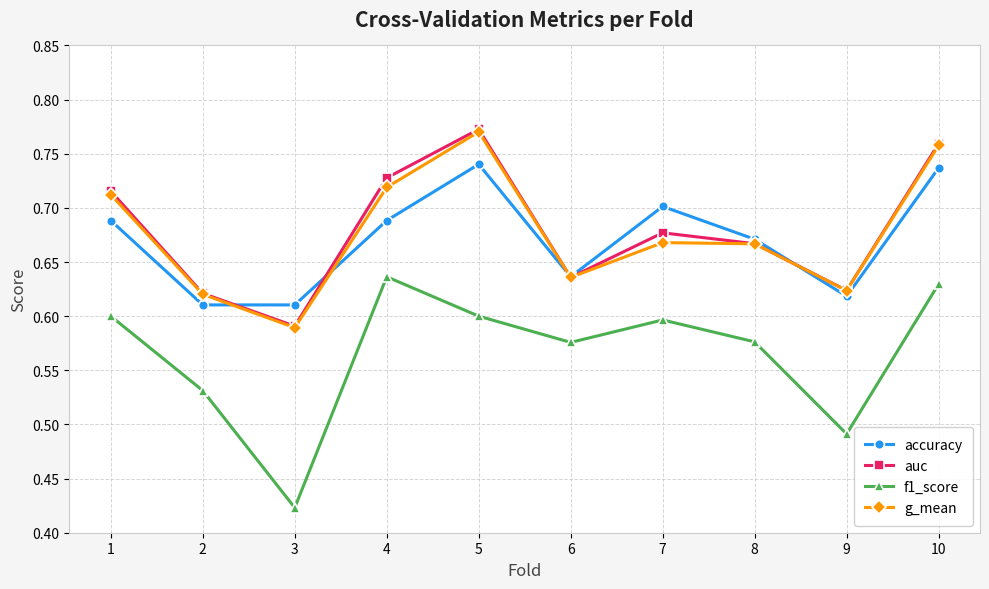

Where is f1_score nearest to the value 0?

3